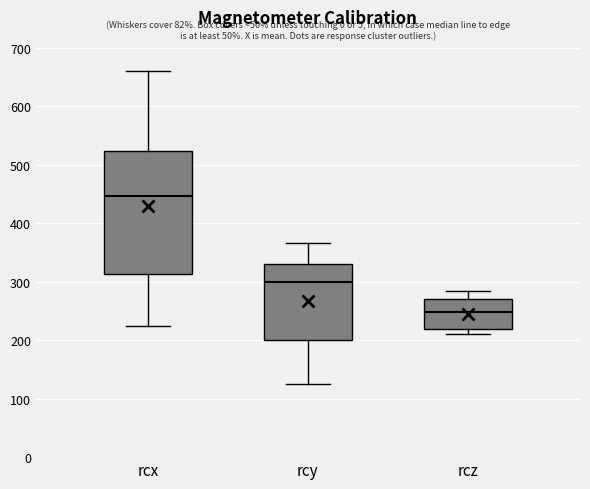

Which box is the tallest, from its lower edge to its upper edge?

rcx